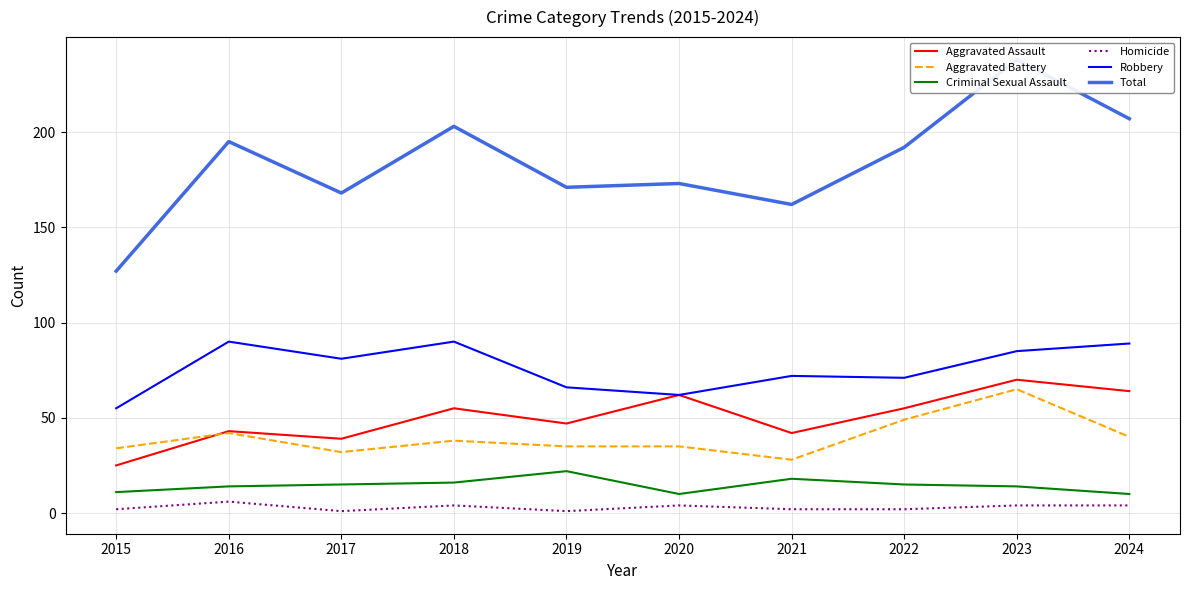

Rank the series at 2017 from lowest to highest value.

Homicide, Criminal Sexual Assault, Aggravated Battery, Aggravated Assault, Robbery, Total